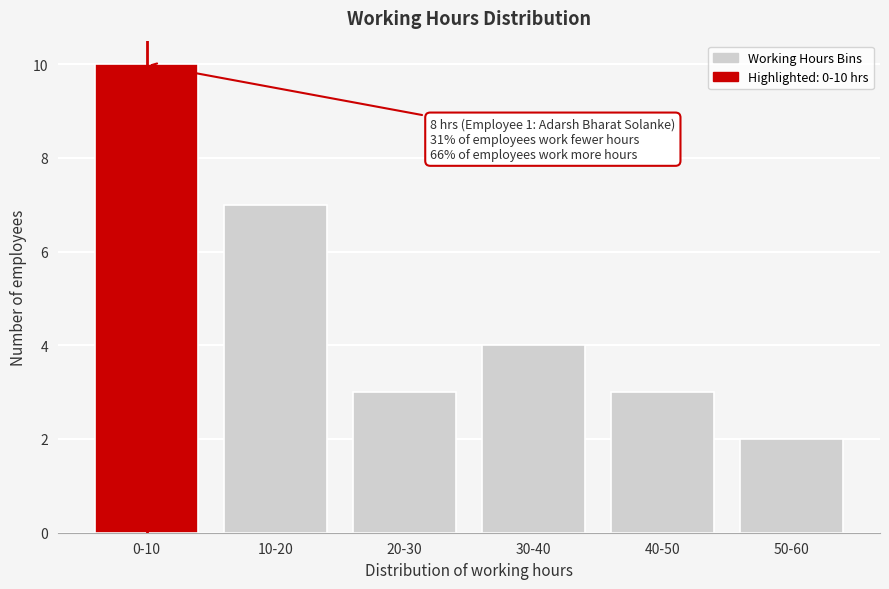

Reading left to right, list all the values displayed in this chart.

0-10=10	10-20=7	20-30=3	30-40=4	40-50=3	50-60=2